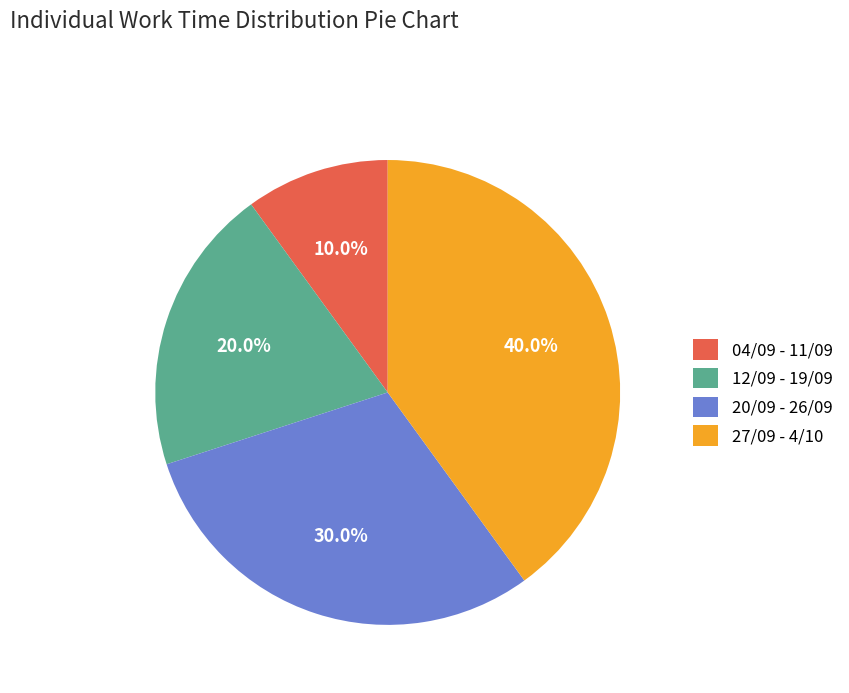

Is 12/09 - 19/09 the majority of the pie?

No